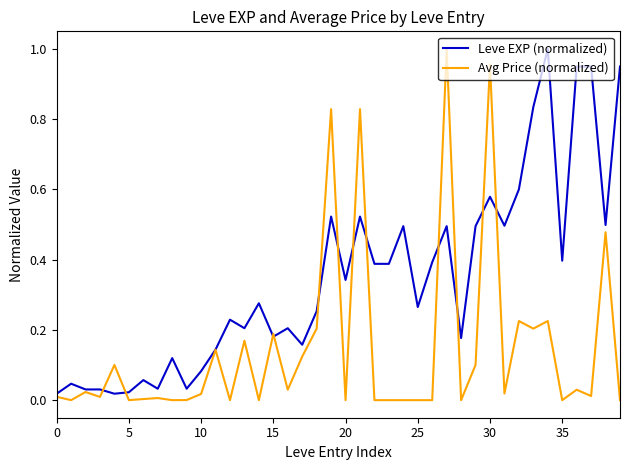

How many lines are shown in the chart?

2